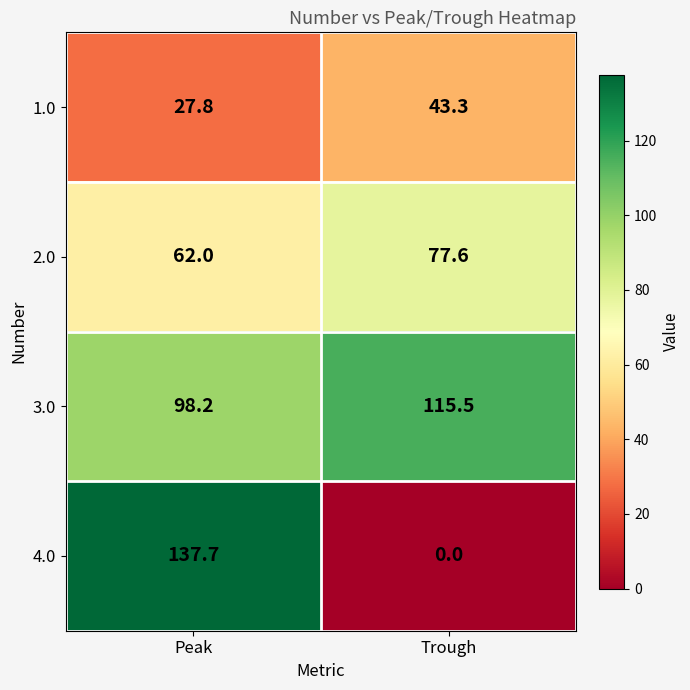

At which label is 2.0 closest to 69?

Peak